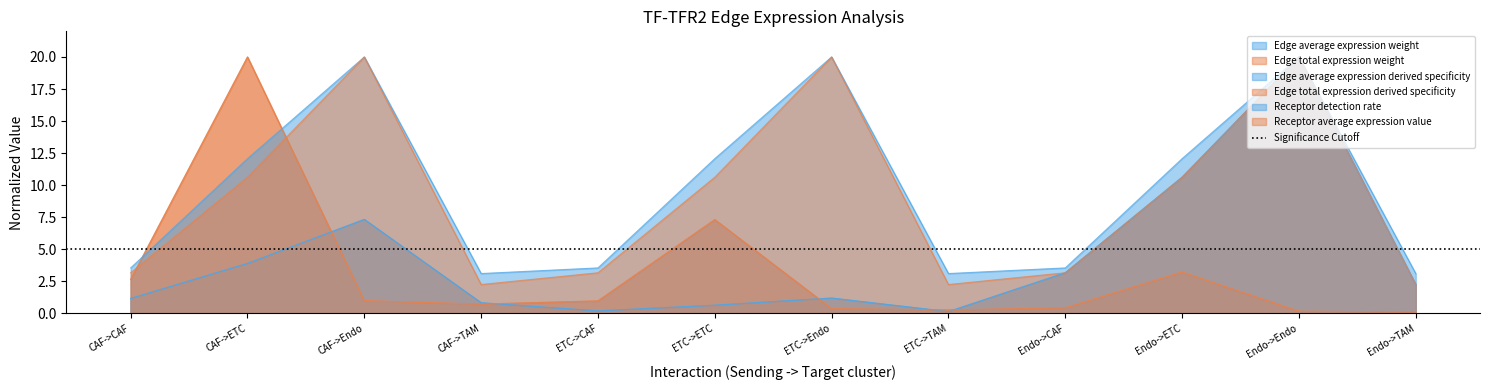

Reading left to right, what are all the values shown in this chart?

Edge average expression weight: CAF->CAF=1.2	CAF->ETC=3.9	CAF->Endo=7.3	CAF->TAM=0.8	ETC->CAF=0.2	ETC->ETC=0.6	ETC->Endo=1.2	ETC->TAM=0.1	Endo->CAF=3.2	Endo->ETC=10.6	Endo->Endo=20.0	Endo->TAM=2.2
Edge total expression weight: CAF->CAF=2.6	CAF->ETC=20.0	CAF->Endo=1.0	CAF->TAM=0.7	ETC->CAF=1.0	ETC->ETC=7.3	ETC->Endo=0.4	ETC->TAM=0.3	Endo->CAF=0.4	Endo->ETC=3.2	Endo->Endo=0.2	Endo->TAM=0.1
Edge average expression derived specificity: CAF->CAF=1.2	CAF->ETC=3.9	CAF->Endo=7.3	CAF->TAM=0.8	ETC->CAF=0.2	ETC->ETC=0.6	ETC->Endo=1.2	ETC->TAM=0.1	Endo->CAF=3.2	Endo->ETC=10.6	Endo->Endo=20.0	Endo->TAM=2.2
Edge total expression derived specificity: CAF->CAF=2.6	CAF->ETC=20.0	CAF->Endo=1.0	CAF->TAM=0.7	ETC->CAF=1.0	ETC->ETC=7.3	ETC->Endo=0.4	ETC->TAM=0.3	Endo->CAF=0.4	Endo->ETC=3.2	Endo->Endo=0.2	Endo->TAM=0.1
Receptor detection rate: CAF->CAF=3.5	CAF->ETC=12.1	CAF->Endo=20.0	CAF->TAM=3.1	ETC->CAF=3.5	ETC->ETC=12.1	ETC->Endo=20.0	ETC->TAM=3.1	Endo->CAF=3.5	Endo->ETC=12.1	Endo->Endo=20.0	Endo->TAM=3.1
Receptor average expression value: CAF->CAF=3.2	CAF->ETC=10.6	CAF->Endo=20.0	CAF->TAM=2.2	ETC->CAF=3.2	ETC->ETC=10.6	ETC->Endo=20.0	ETC->TAM=2.2	Endo->CAF=3.2	Endo->ETC=10.6	Endo->Endo=20.0	Endo->TAM=2.2